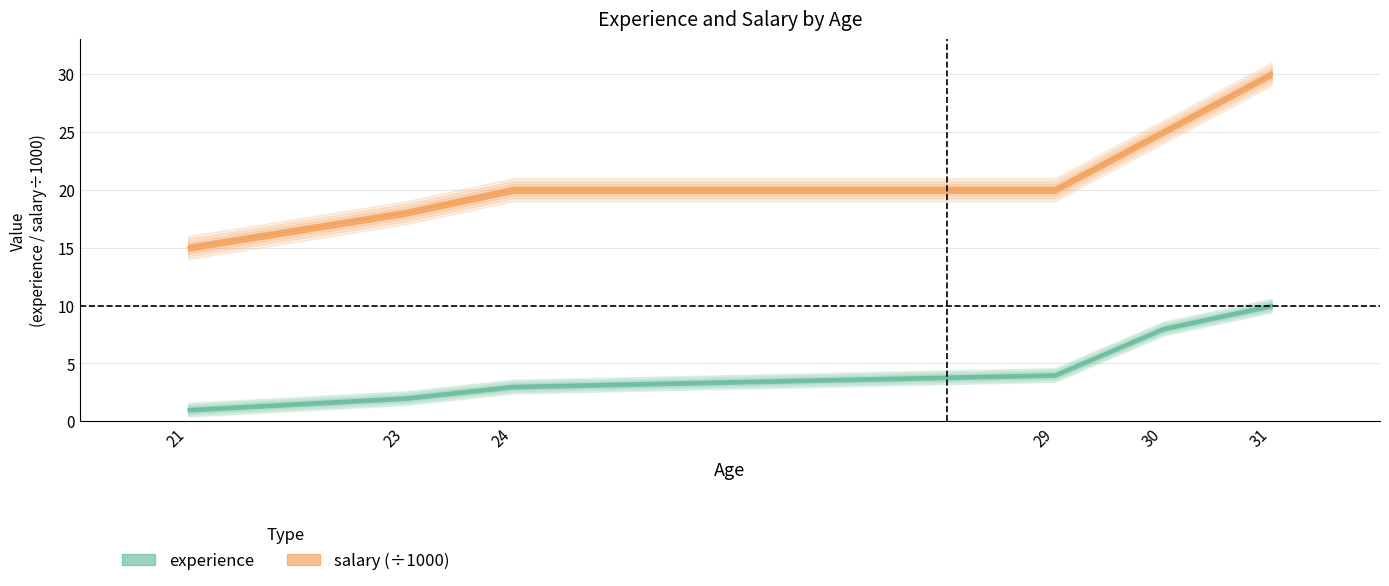

Reading right to left, transcribe all the data shown in this chart.

experience: 10	8	4	3	2	1
salary: 30	25	20	20	18	15